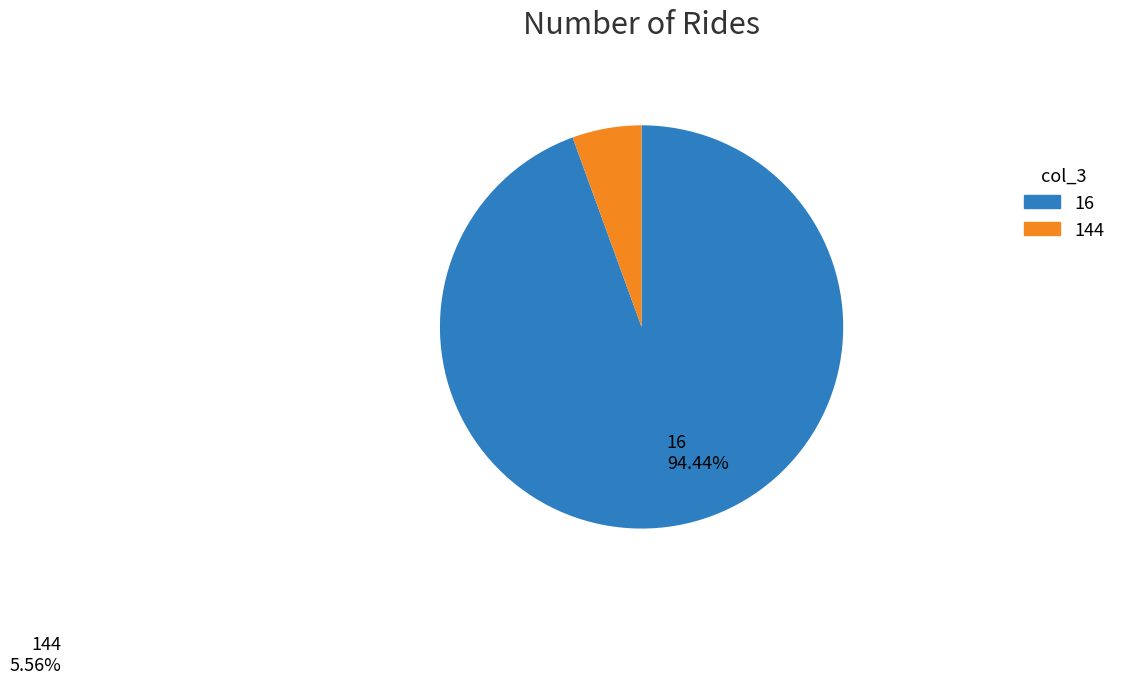

Rank the categories by value from lowest to highest.

144, 16